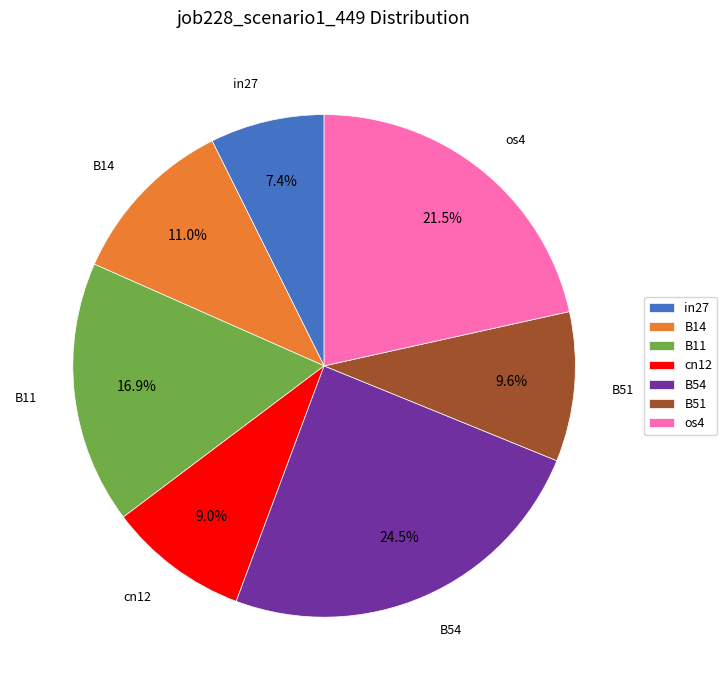

Combined, do B14 and in27 account for over 50%?

No